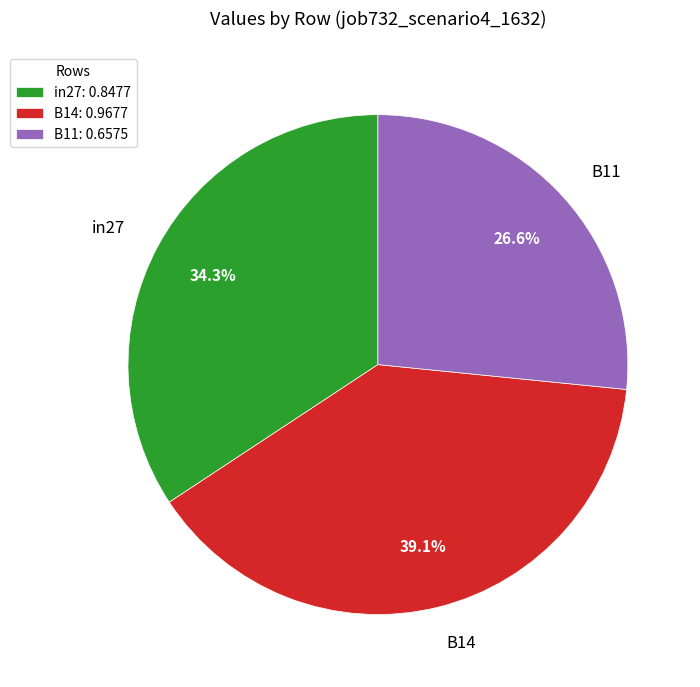

Count the number of slices in the pie.

3